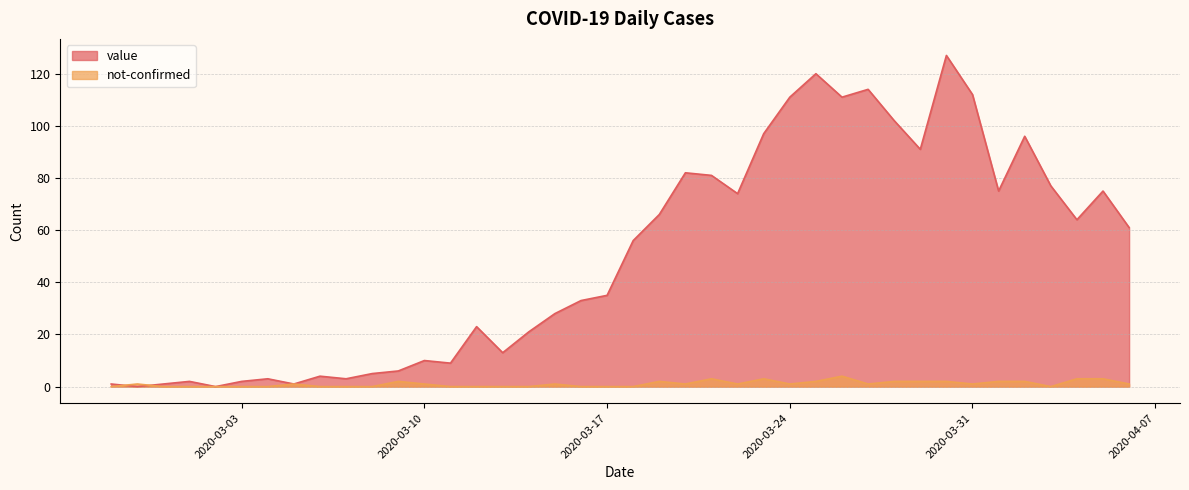

What position from the right is 2020-03-31?

7